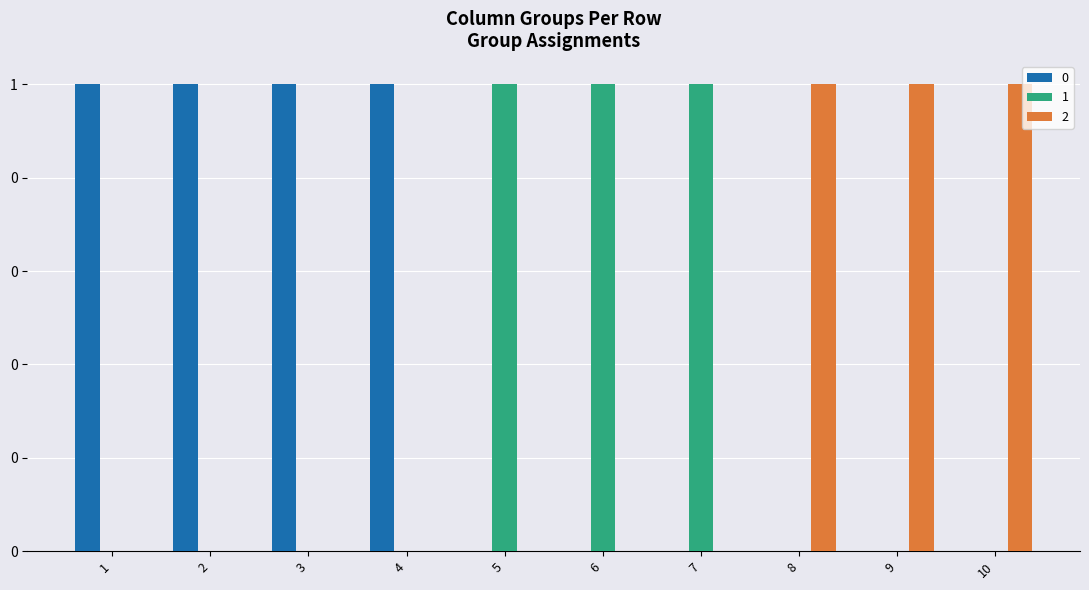

Is the value of 1 at 6 greater than the value of 2 at 1?

Yes